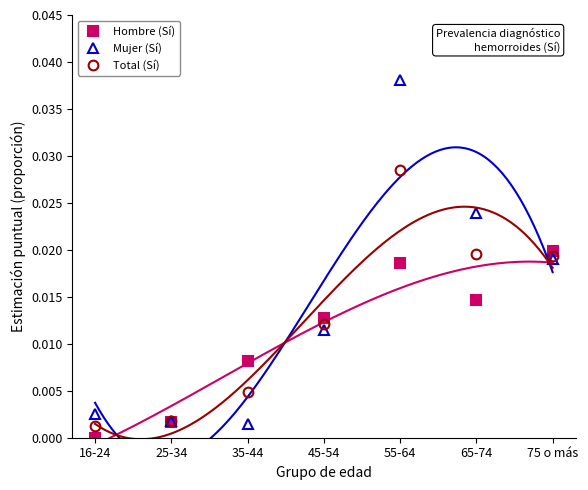

Where is the first local maximum for Total (Sí)?

55-64